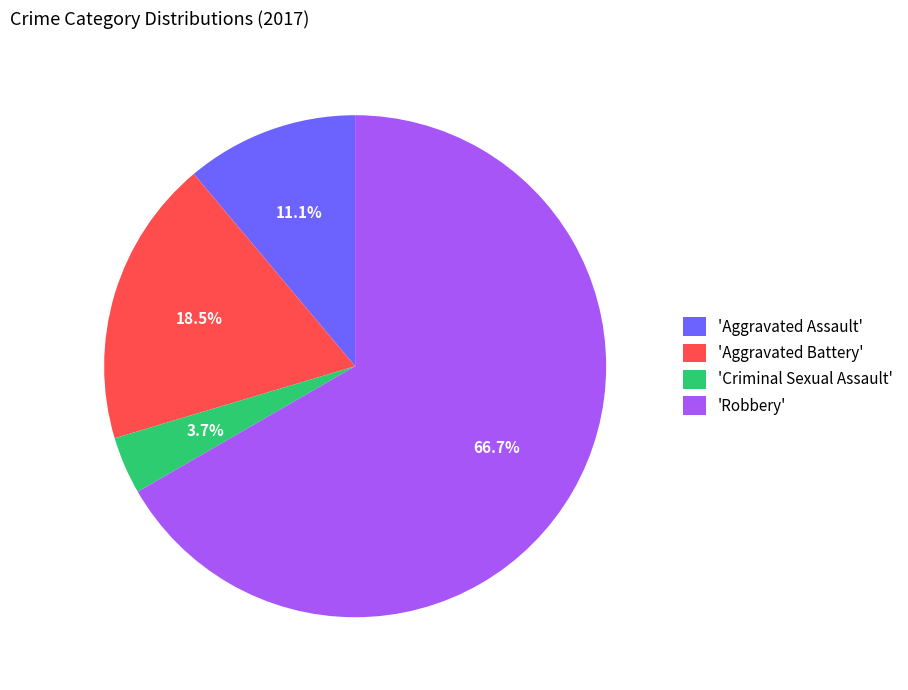

What is the majority slice?

'Robbery'